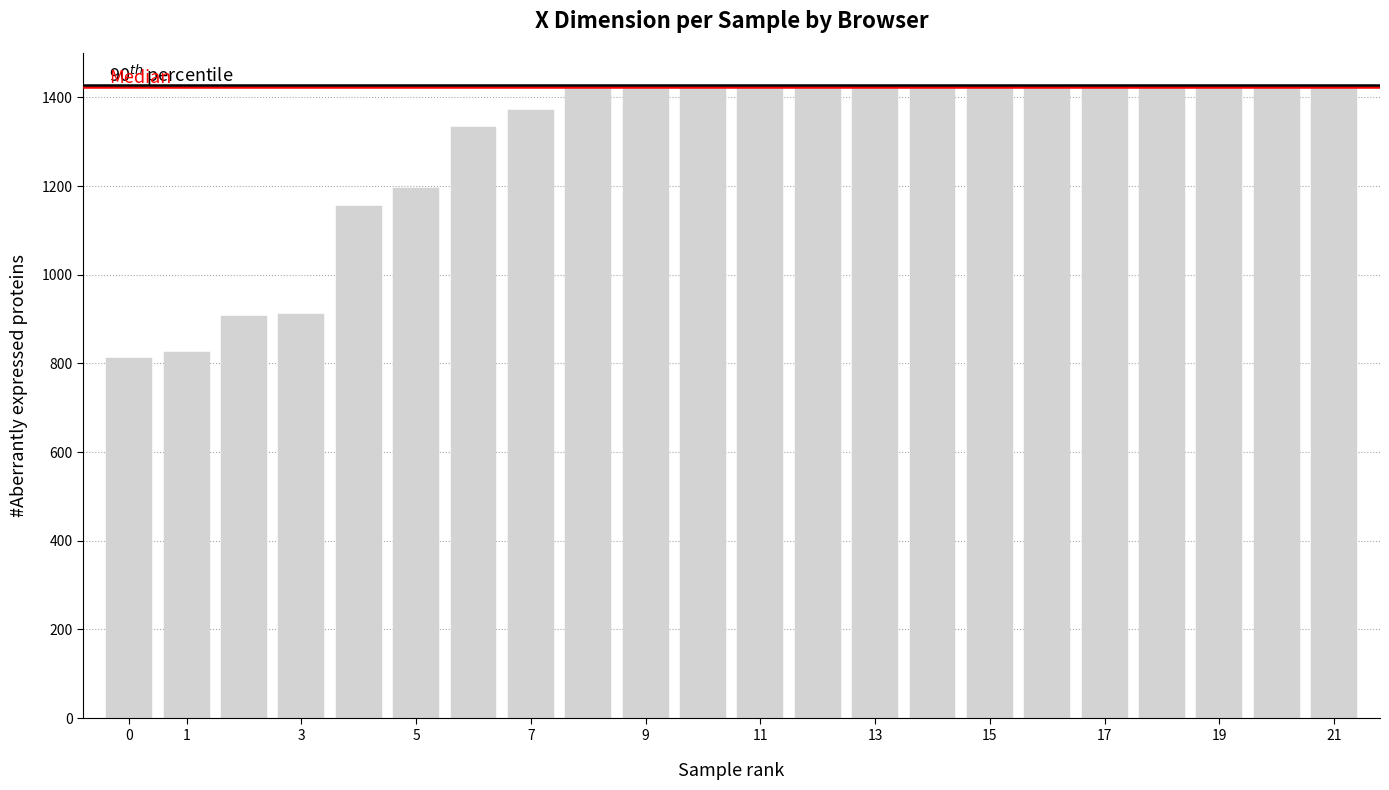

What is the difference between the maximum and minimum values?

616.0